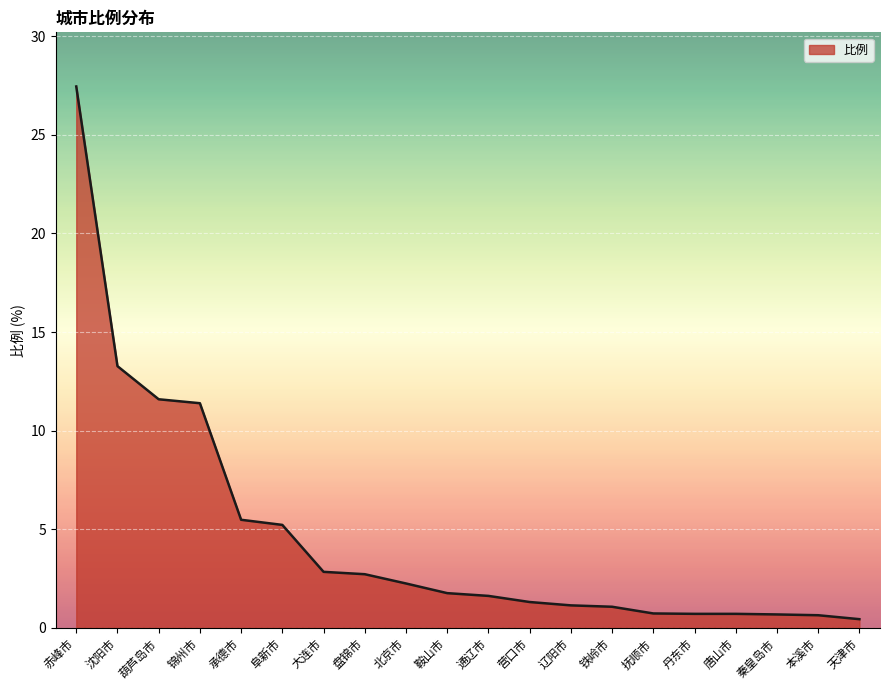

What is the sum of all values?

93.0